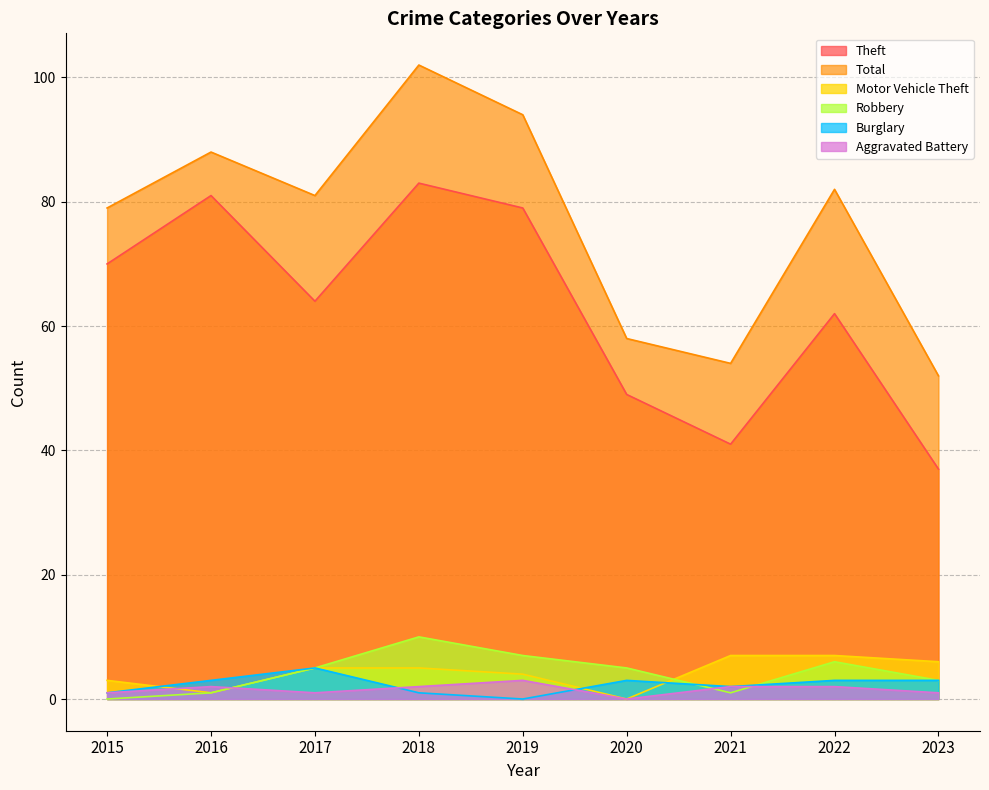

What is the approximate value of Burglary at 2017?

5